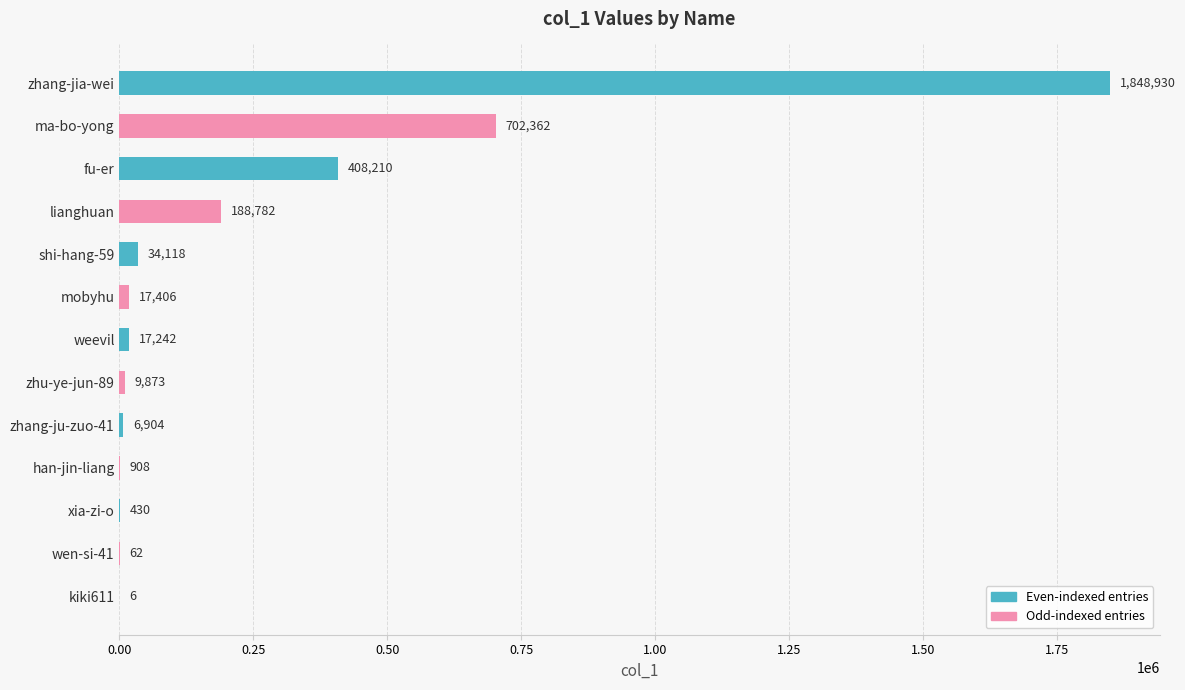

The chart shows a value of 408210 at fu-er. True or false?

True